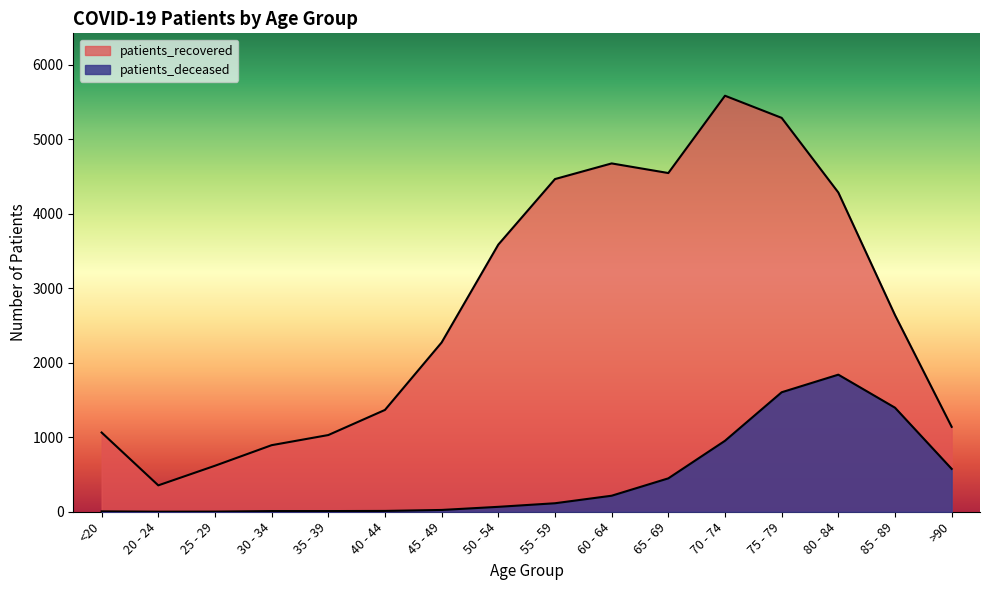

Where is the first local minimum for patients_deceased?

20 - 24